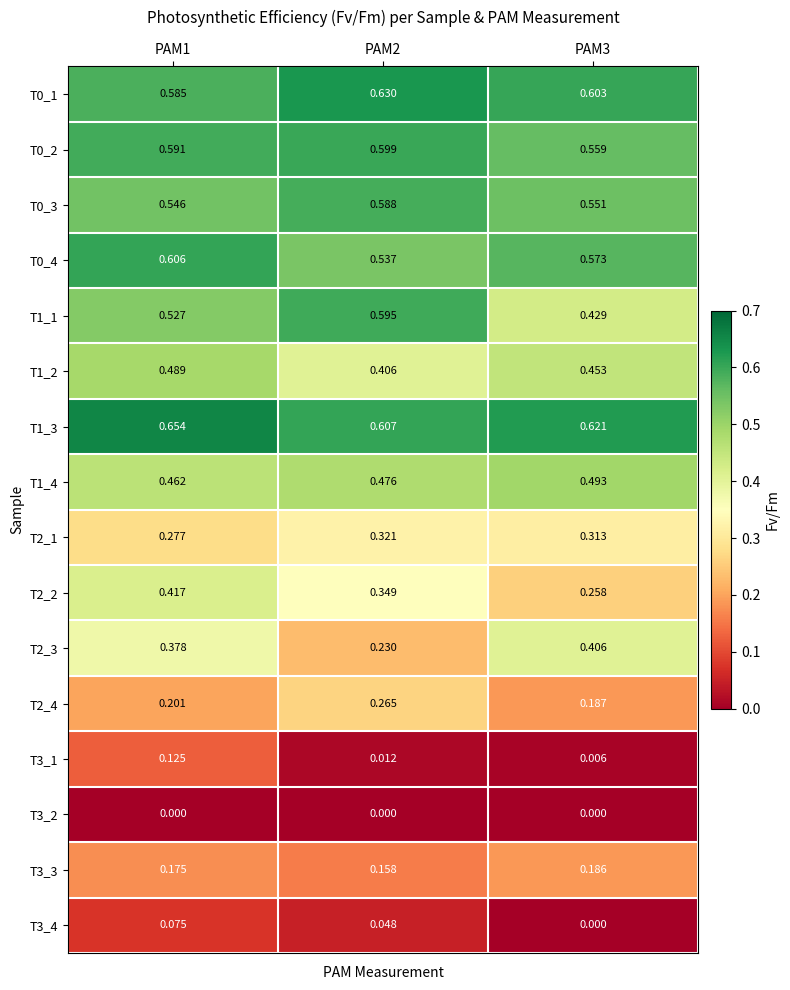

Which series has the largest range (max minus min)?

T2_3